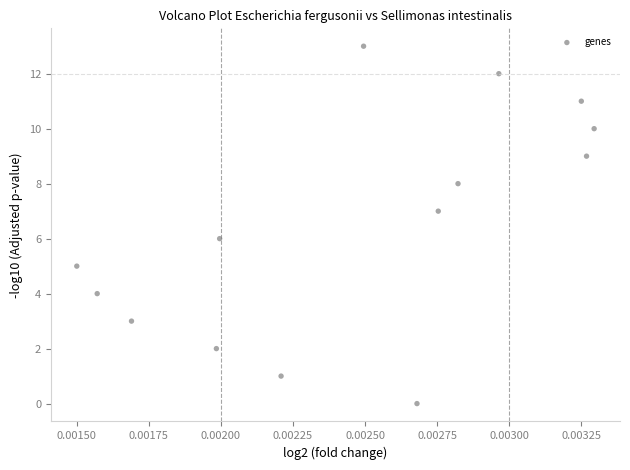

What is the range of Y values (max minus min)?

13